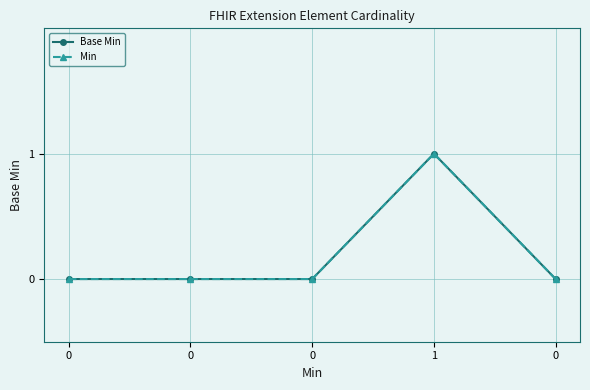

Does the chart have visible grid lines?

Yes